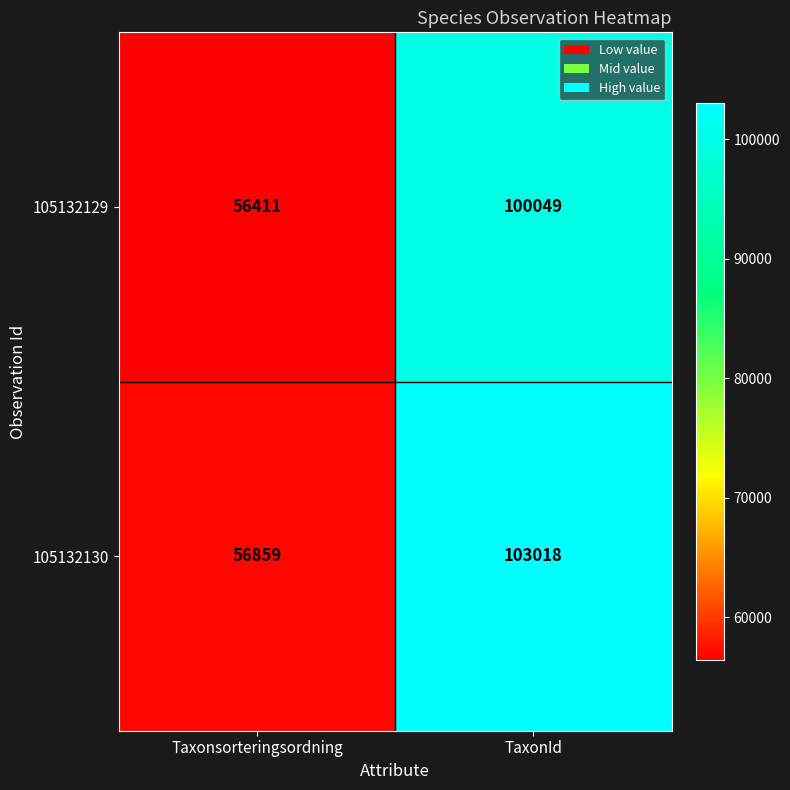

The 105132129 series shows 130857 at TaxonId. True or false?

False